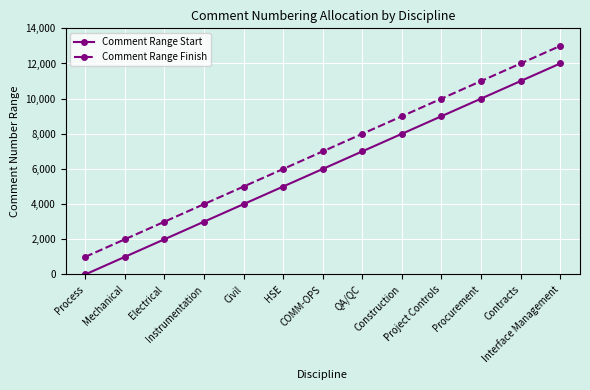

Is the value of Comment Range Start at QA/QC greater than the value of Comment Range Finish at Instrumentation?

Yes